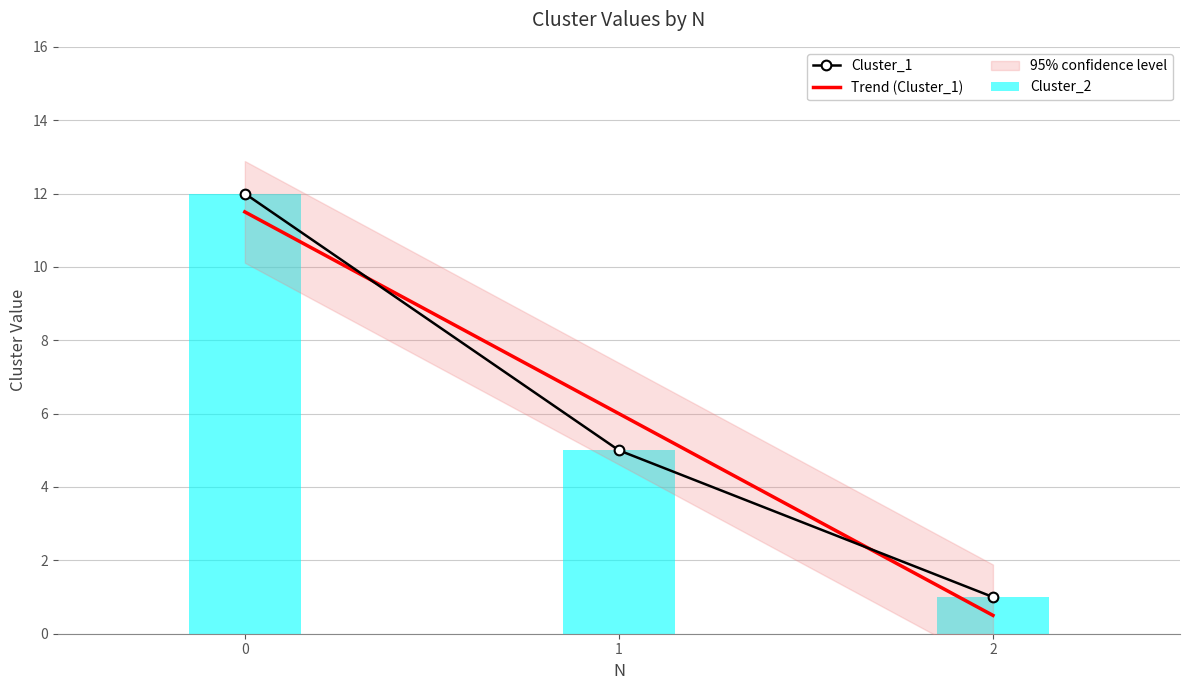

At which label is Cluster_2 closest to 6?

1